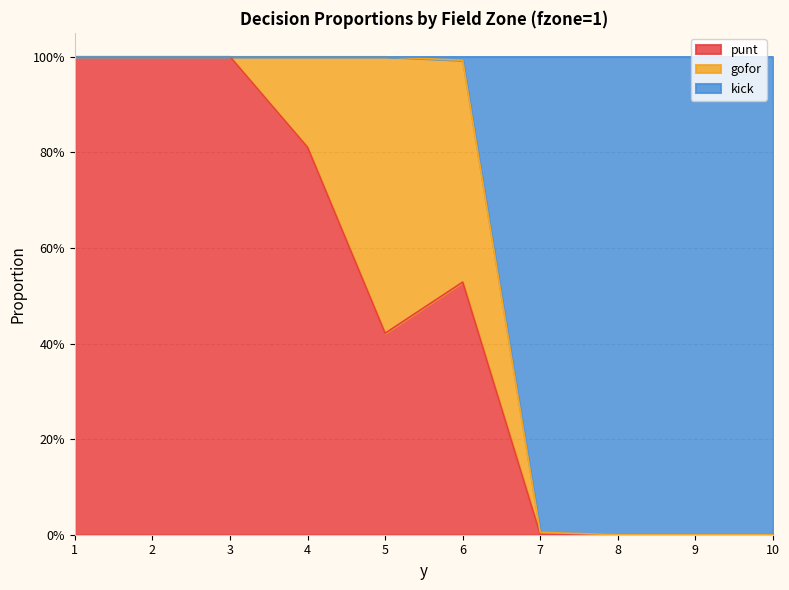

Where is kick nearest to the value 0?

8